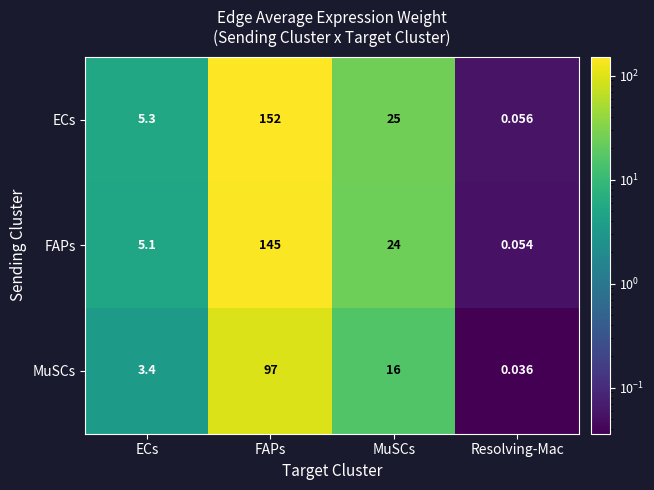

At which label does MuSCs reach its minimum?

Resolving-Mac